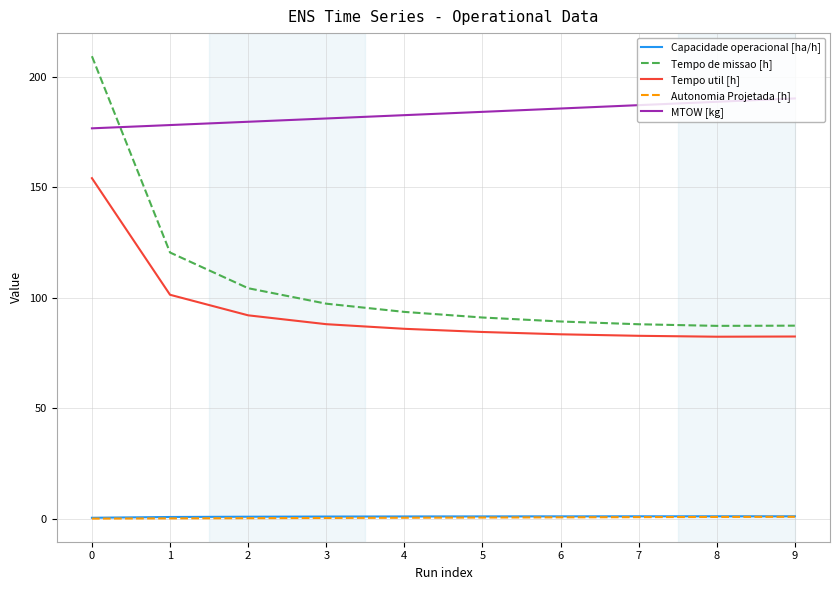

How many lines are shown in the chart?

5